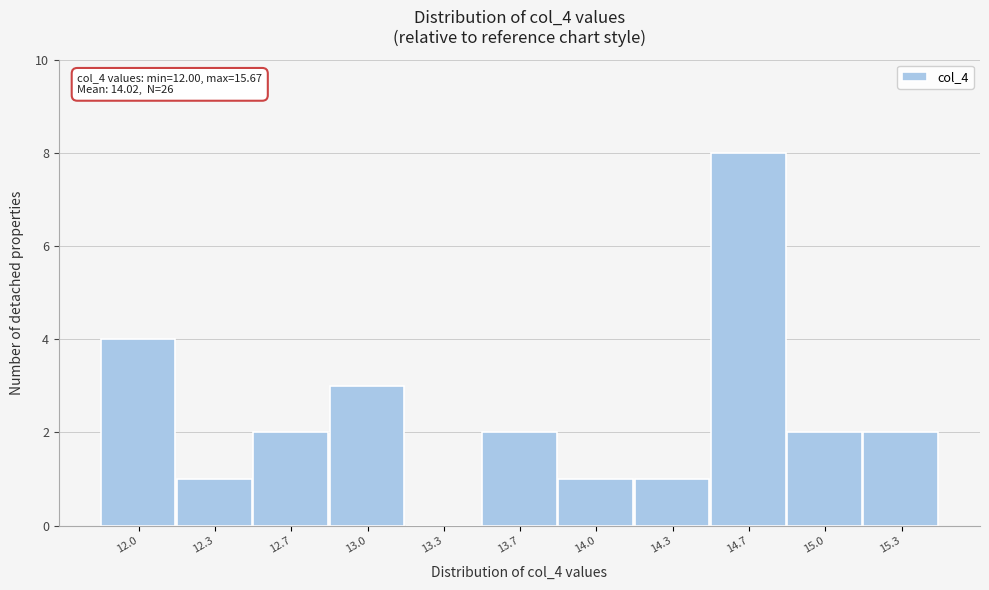

Reading left to right, what are all the values shown in this chart?

12.0=4	12.3=1	12.7=2	13.0=3	13.3=0	13.7=2	14.0=1	14.3=1	14.7=8	15.0=2	15.3=2